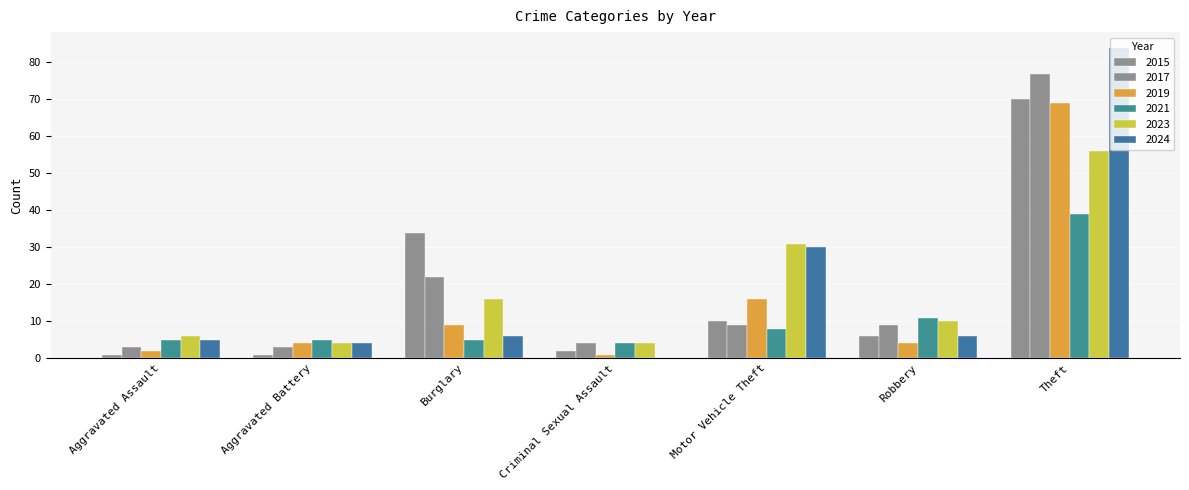

Which series has the widest spread of values?

2024